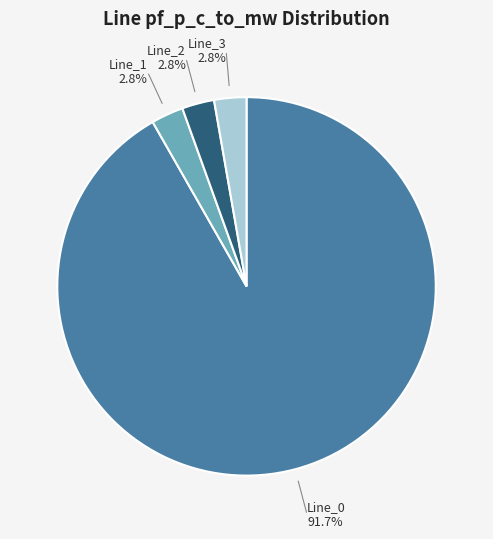

Does any single category account for the majority?

Yes